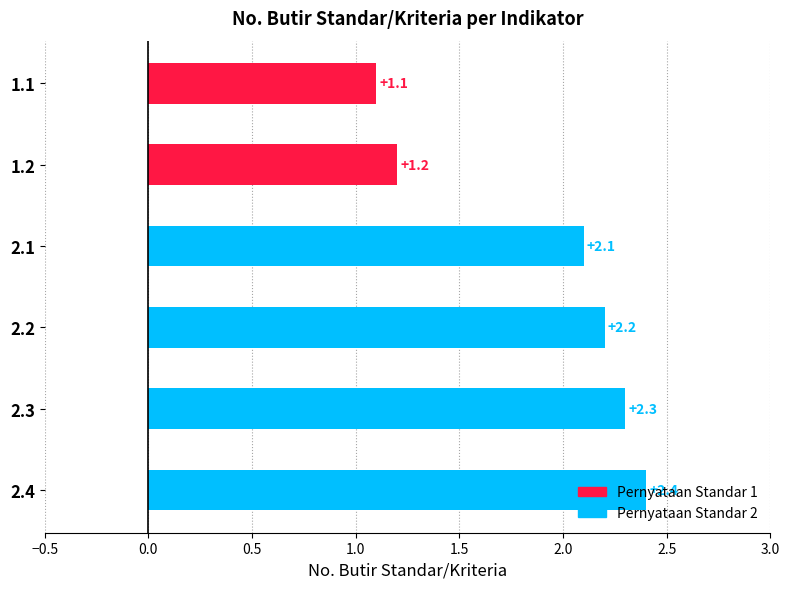

What value does the data have at 2.3?

2.3